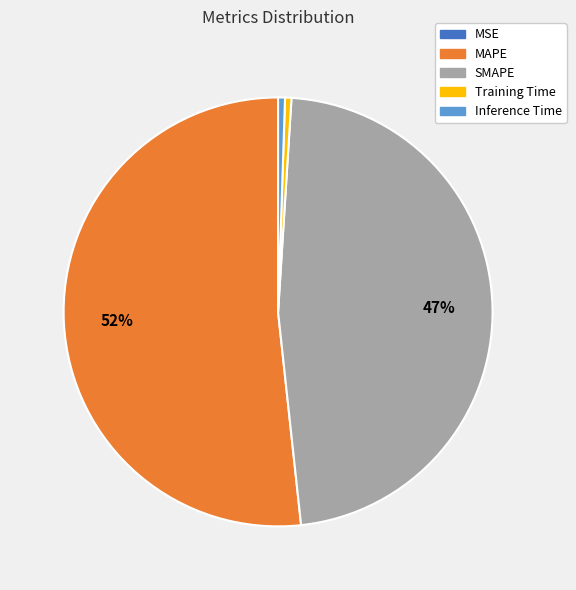

Which category has the biggest portion of the pie?

MAPE